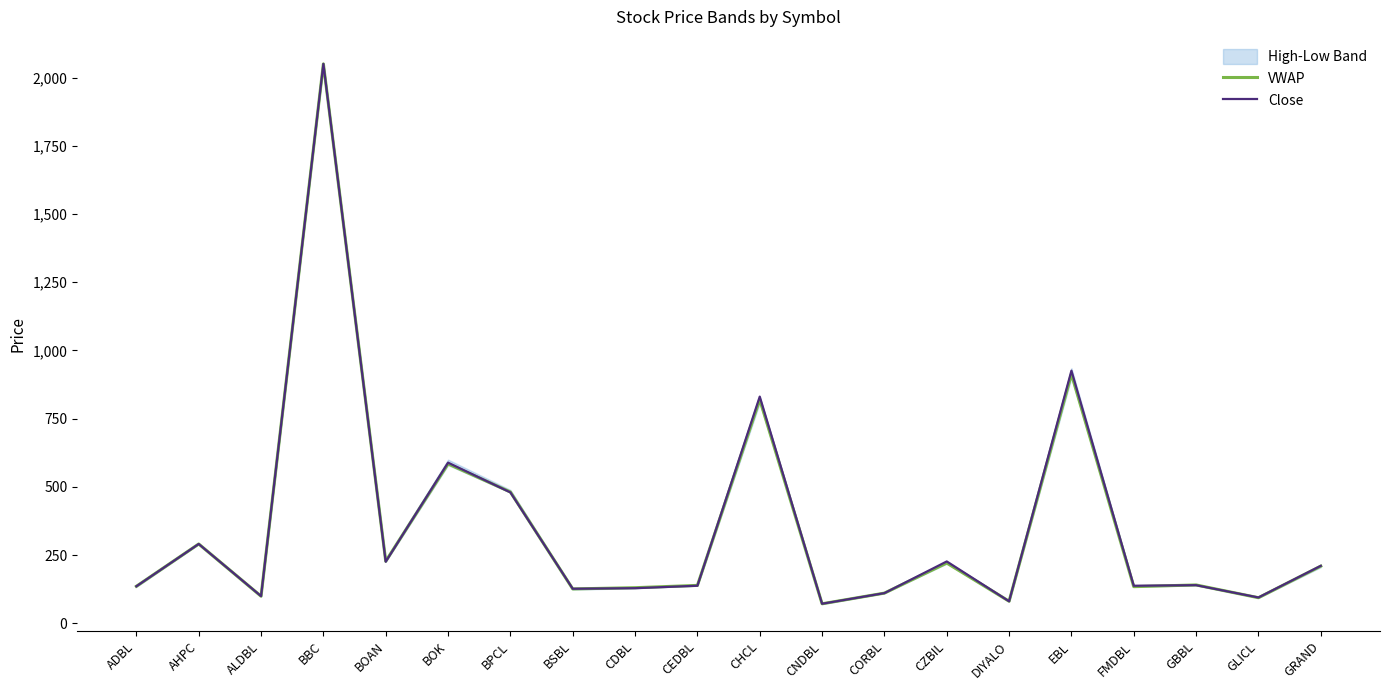

Where do VWAP and Close first cross each other?

BOAN and BOK